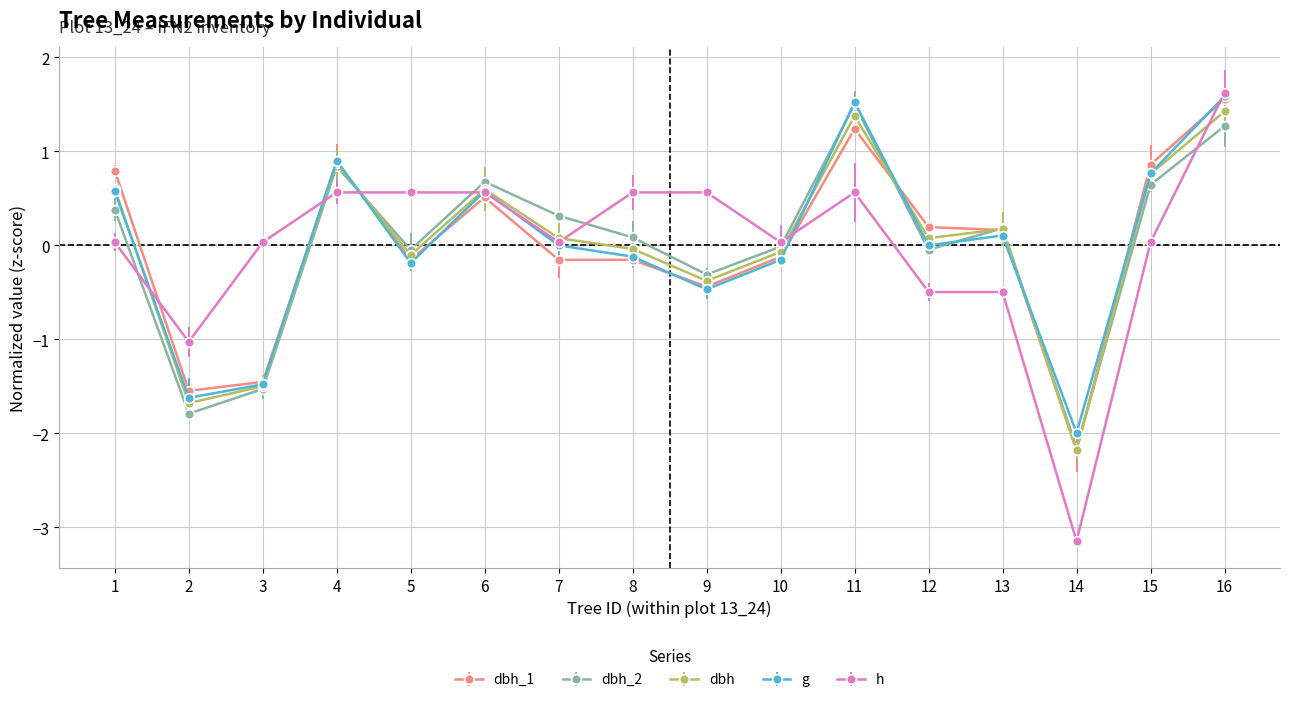

True or false: g has more than 1 points higher than both neighbors.

True